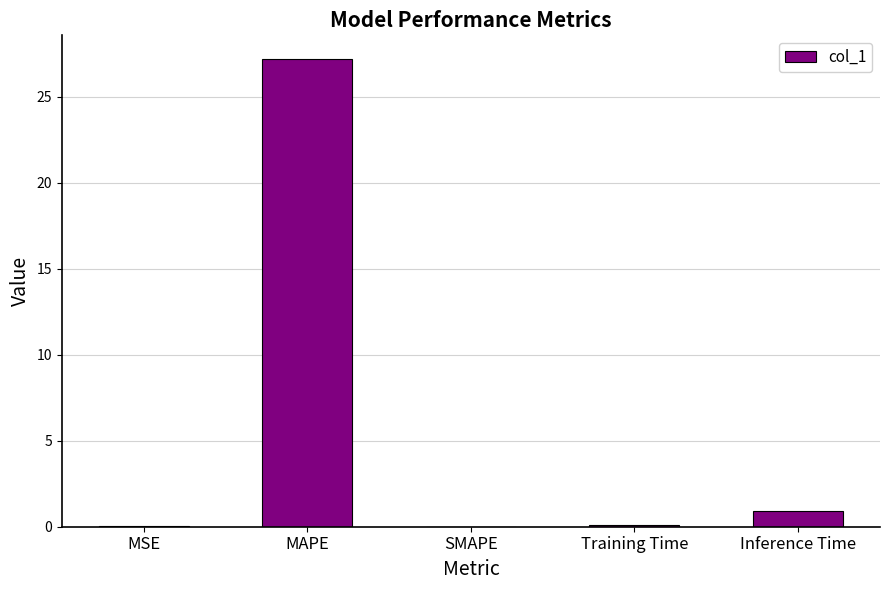

The chart shows a value of 46.9 at MAPE. True or false?

False